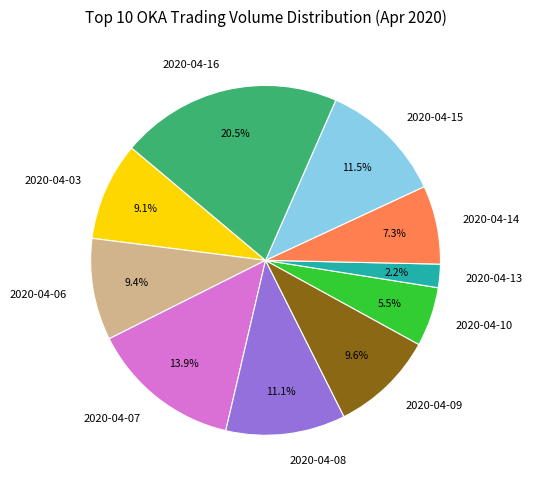

To the nearest percent, what percentage of the pie is 2020-04-03?

9%